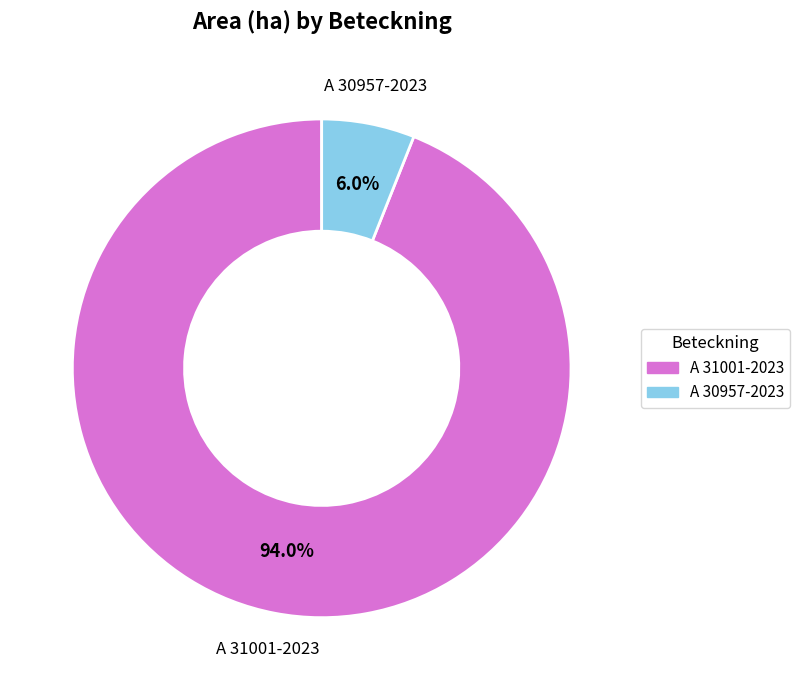

Does A 30957-2023 represent more than half of the total?

No